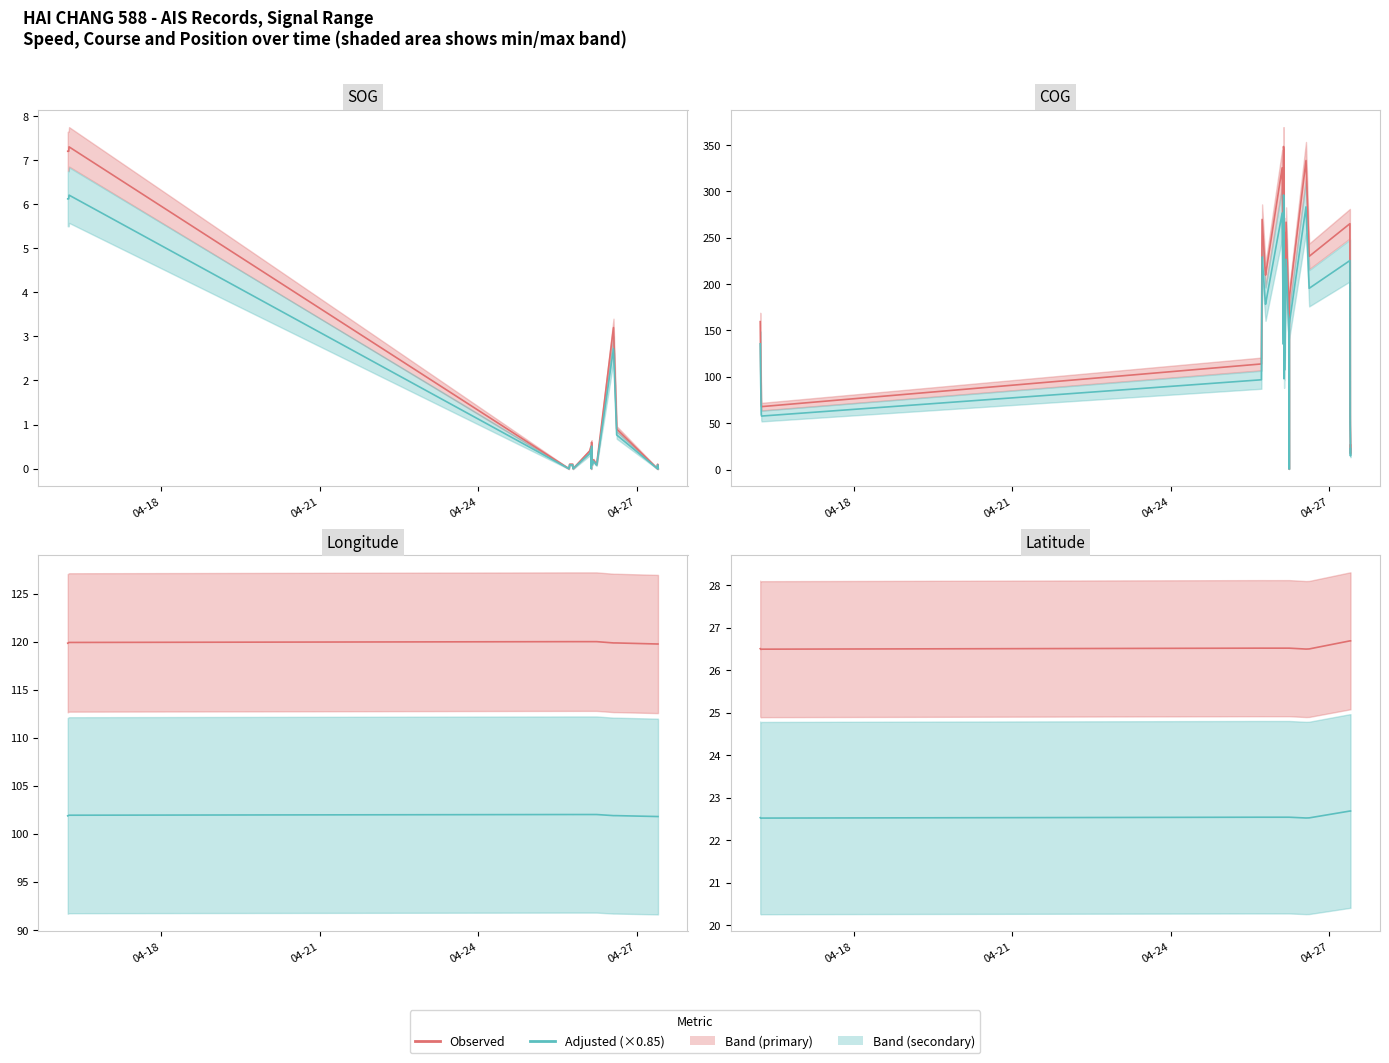

True or false: Latitude and Longitude cross at least once.

False